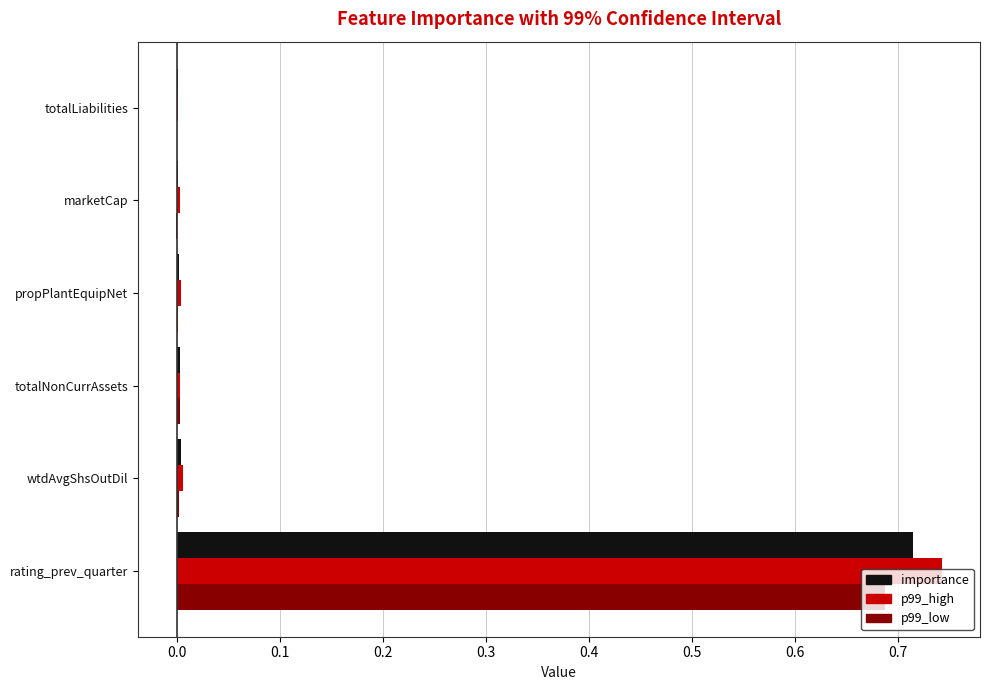

At which category is the sum across all series the highest?

rating_prev_quarter